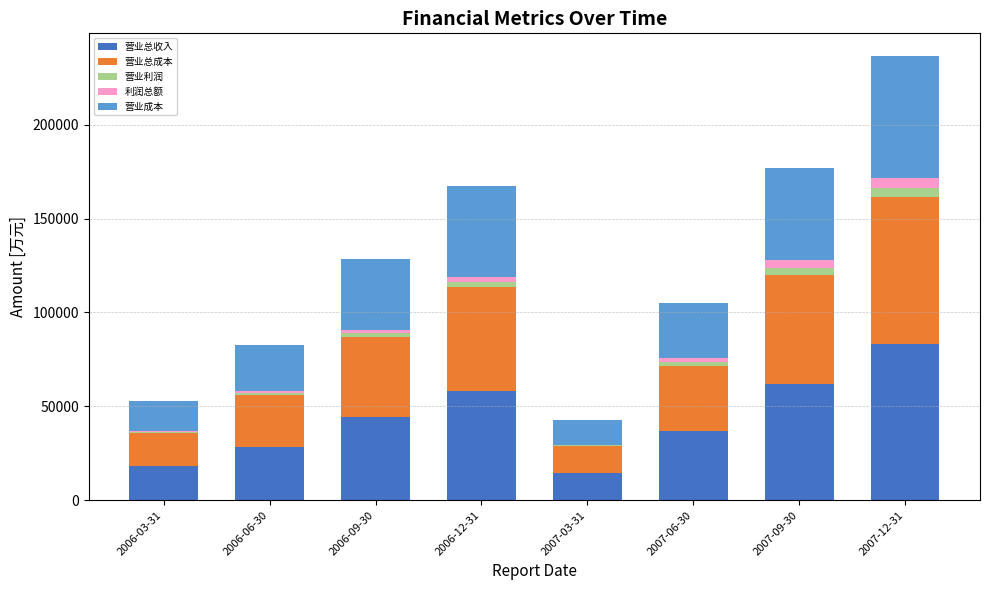

What is the highest value of the 营业总收入 series?

83225